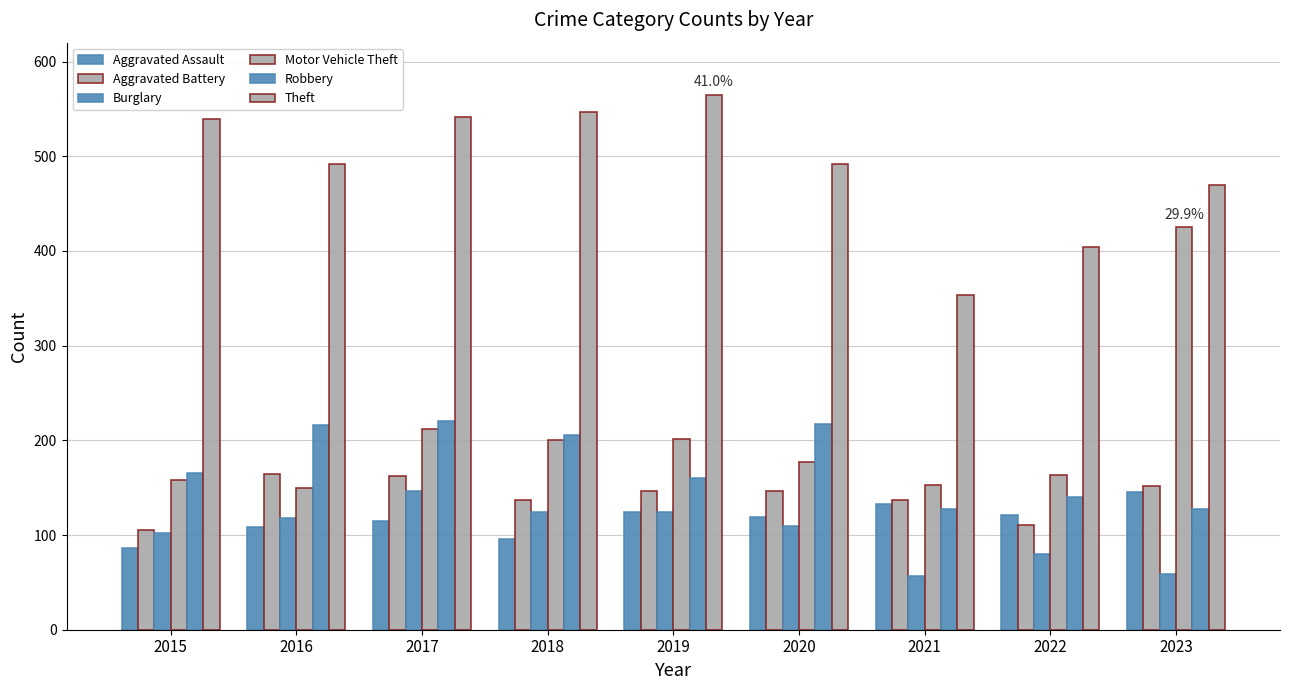

How many bars are there in total?

54